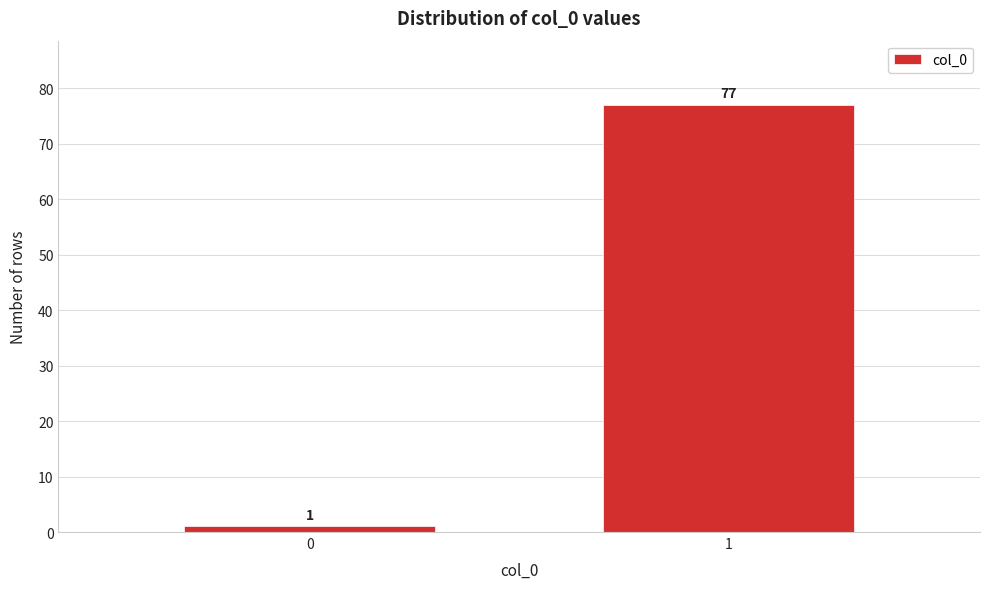

Reading right to left, list all the values displayed in this chart.

77	1